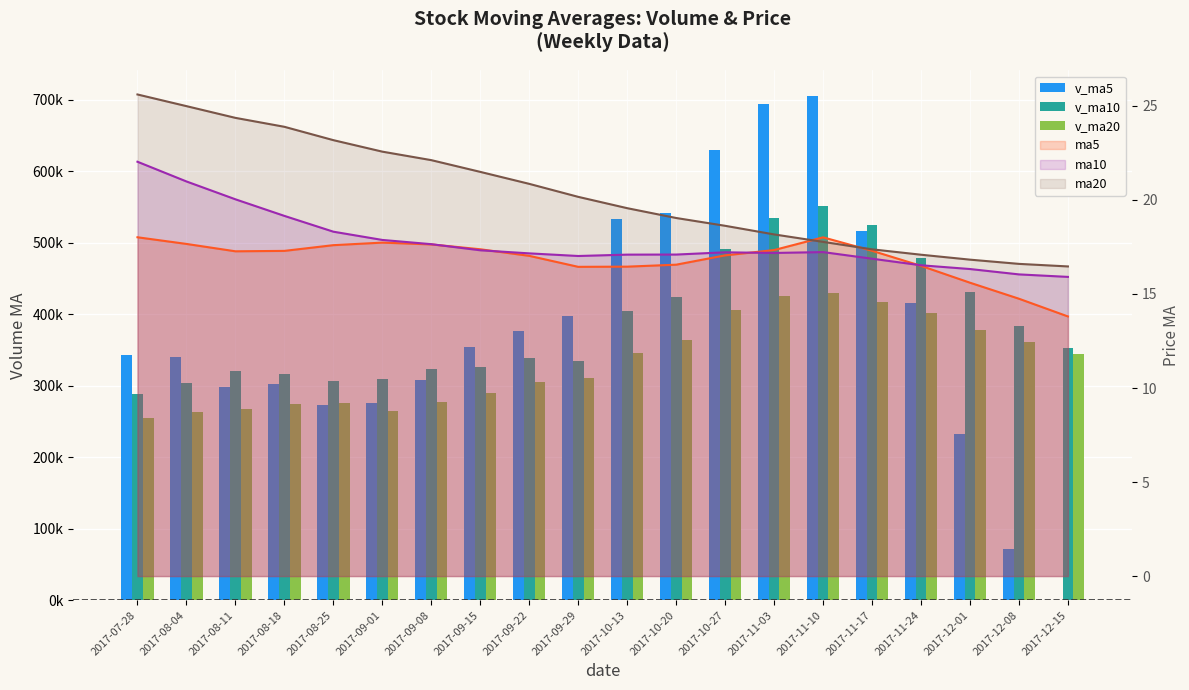

Reading left to right, transcribe all the data shown in this chart.

v_ma5: 343145.1	339452.0	298626.6	302509.5	272497.2	275239.8	307252.2	354226.0	375828.7	397369.9	532924.2	541671.2	628921.4	694027.4	705516.4	515680.7	415398.9	231690.4	71386.4	0.0
v_ma10: 288271.8	303927.3	320935.1	316728.5	307059.1	309192.5	323352.1	326426.3	339169.1	334933.5	404082.0	424461.7	491573.7	534928.1	551443.1	524302.4	478535.1	430305.9	382706.9	352758.2
v_ma20: 254749.0	263105.2	267793.2	273705.9	275071.1	264514.0	276880.6	290178.1	304821.1	310871.0	346176.9	364194.5	406254.4	425828.3	429251.1	416747.5	400943.6	378366.1	360938.0	343845.9